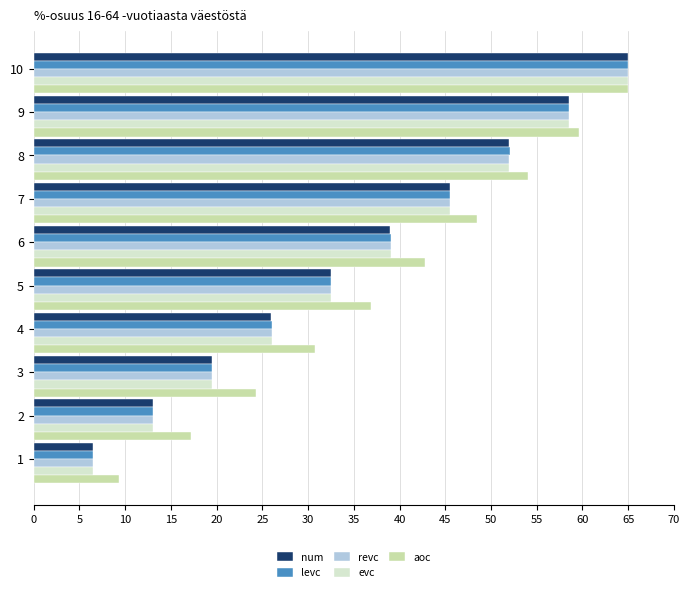

The num series shows 26.0 at 4. True or false?

True